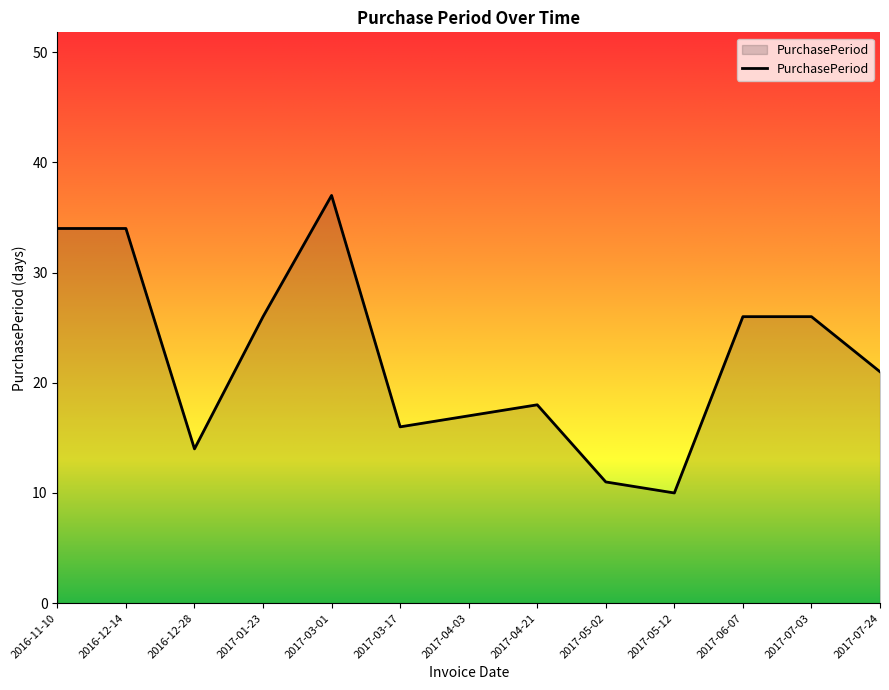

Which category has the highest value across all series?

2017-03-01